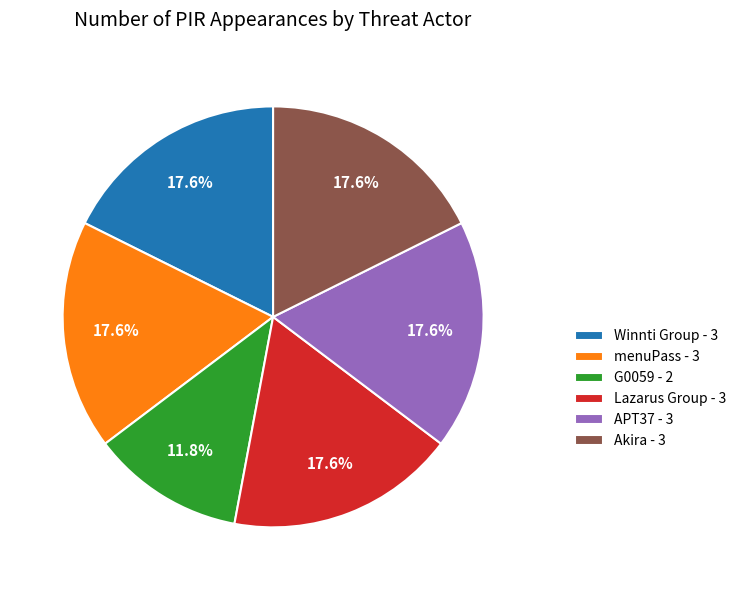

Does Akira account for over 50% of the chart?

No